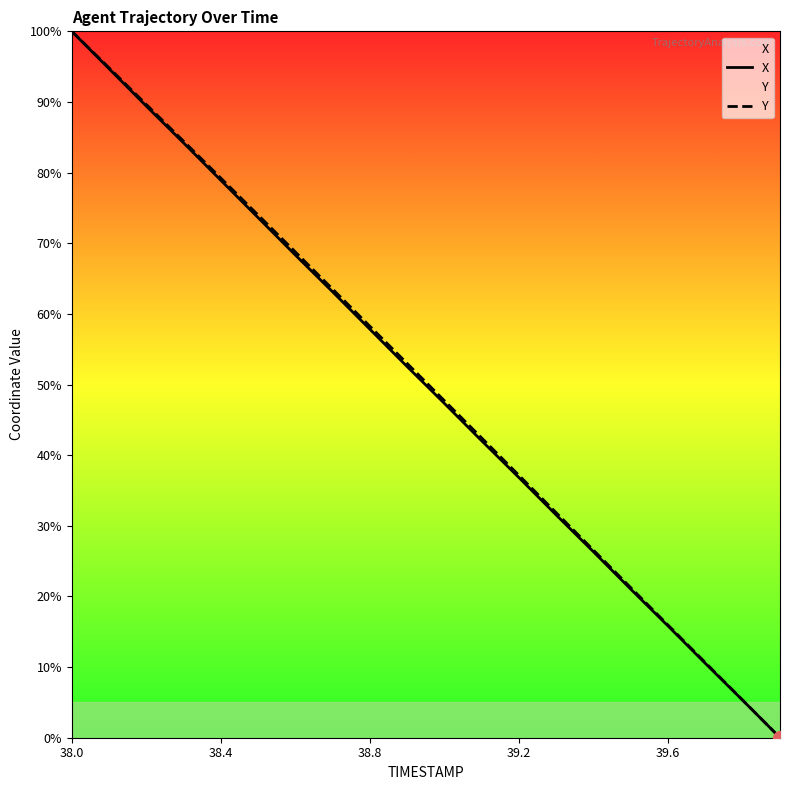

True or false: Y has a value of 25.8 at 39.6.

False